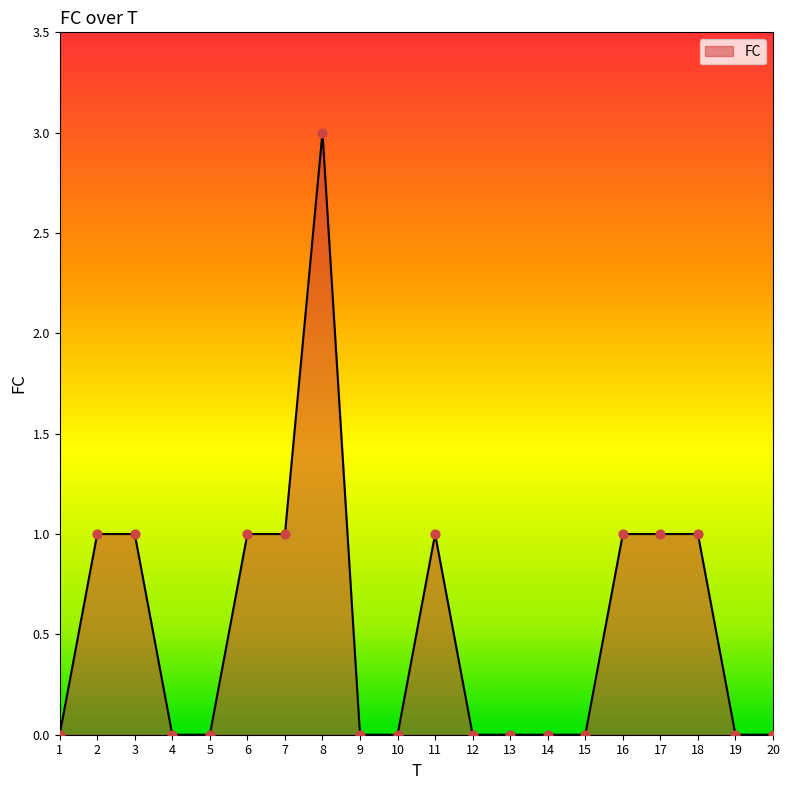

Which has a higher value, 9 or 7?

7